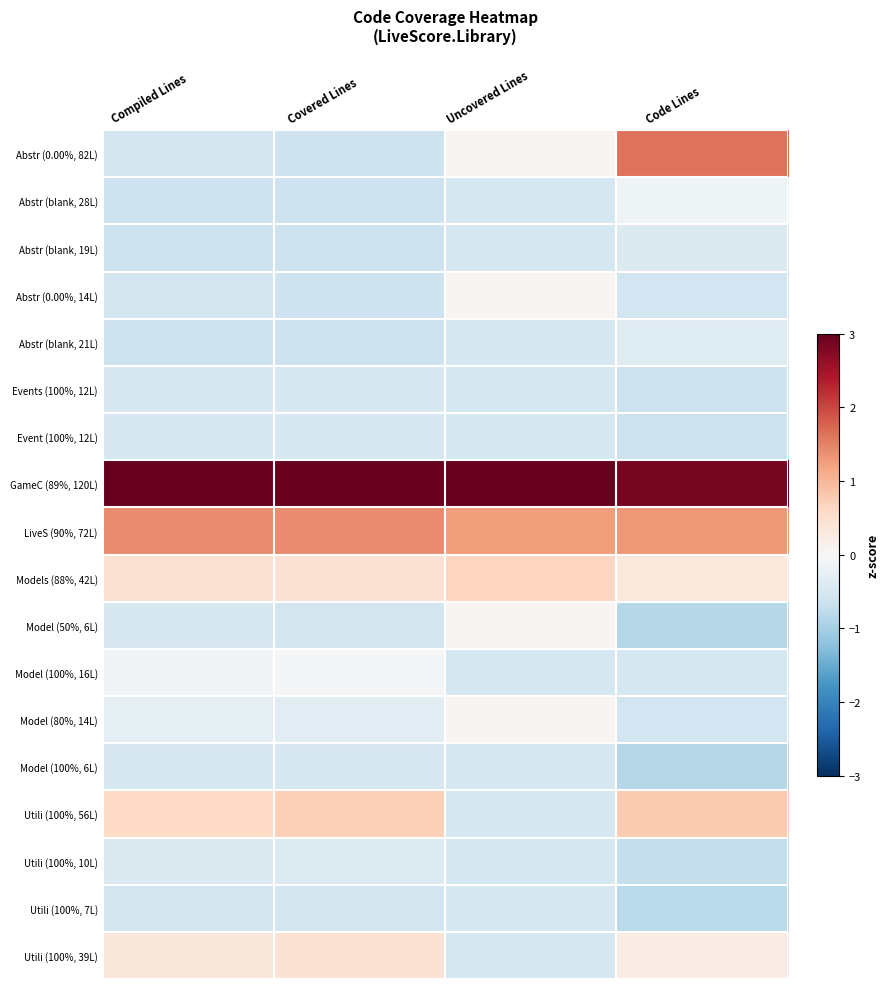

Between Compiled Lines and Code Lines, which is larger?

Code Lines